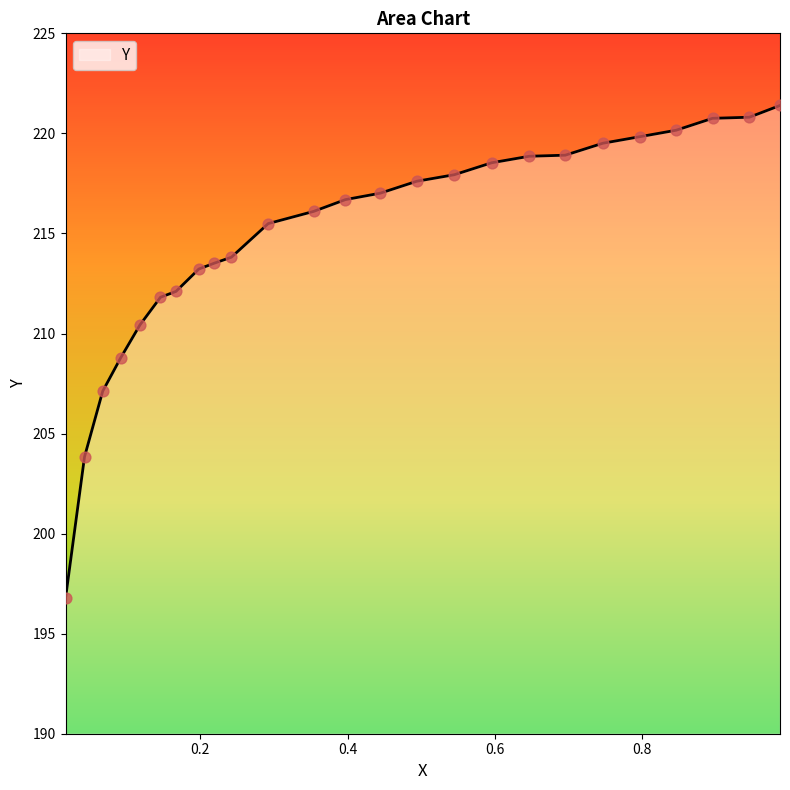

What is the smallest value displayed?

196.8